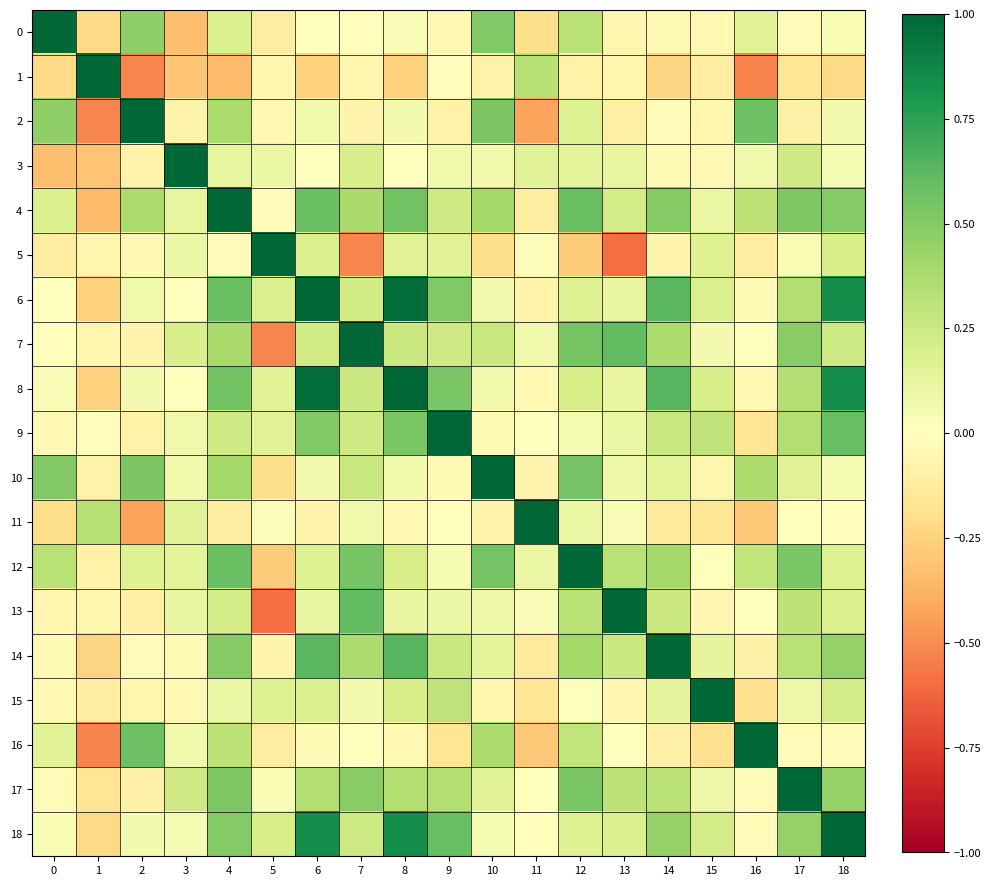

Reading left to right, list all the values displayed in this chart.

0: 0=1.0	1=-0.2	2=0.5	3=-0.3	4=0.2	5=-0.1	6=0.0	7=-0.0	8=0.0	9=-0.0	10=0.5	11=-0.2	12=0.3	13=-0.1	14=-0.0	15=-0.0	16=0.2	17=-0.0	18=0.0
1: 0=-0.2	1=1.0	2=-0.5	3=-0.3	4=-0.3	5=-0.1	6=-0.3	7=-0.1	8=-0.3	9=-0.0	10=-0.1	11=0.3	12=-0.1	13=-0.1	14=-0.2	15=-0.1	16=-0.5	17=-0.2	18=-0.2
2: 0=0.5	1=-0.5	2=1.0	3=-0.1	4=0.4	5=-0.0	6=0.1	7=-0.1	8=0.1	9=-0.1	10=0.5	11=-0.4	12=0.2	13=-0.1	14=-0.0	15=-0.1	16=0.6	17=-0.1	18=0.1
3: 0=-0.3	1=-0.3	2=-0.1	3=1.0	4=0.1	5=0.1	6=-0.0	7=0.2	8=0.0	9=0.1	10=0.1	11=0.2	12=0.1	13=0.1	14=-0.0	15=-0.0	16=0.1	17=0.2	18=0.0
4: 0=0.2	1=-0.3	2=0.4	3=0.1	4=1.0	5=-0.0	6=0.6	7=0.4	8=0.6	9=0.2	10=0.4	11=-0.1	12=0.6	13=0.2	14=0.5	15=0.1	16=0.3	17=0.5	18=0.5
5: 0=-0.1	1=-0.1	2=-0.0	3=0.1	4=-0.0	5=1.0	6=0.2	7=-0.5	8=0.2	9=0.2	10=-0.2	11=0.0	12=-0.3	13=-0.6	14=-0.1	15=0.2	16=-0.1	17=0.0	18=0.2
6: 0=0.0	1=-0.3	2=0.1	3=-0.0	4=0.6	5=0.2	6=1.0	7=0.2	8=1.0	9=0.5	10=0.1	11=-0.1	12=0.2	13=0.1	14=0.6	15=0.2	16=-0.0	17=0.4	18=0.8
7: 0=-0.0	1=-0.1	2=-0.1	3=0.2	4=0.4	5=-0.5	6=0.2	7=1.0	8=0.3	9=0.2	10=0.3	11=0.1	12=0.5	13=0.6	14=0.4	15=0.1	16=0.0	17=0.5	18=0.2
8: 0=0.0	1=-0.3	2=0.1	3=0.0	4=0.6	5=0.2	6=1.0	7=0.3	8=1.0	9=0.5	10=0.1	11=-0.0	12=0.2	13=0.1	14=0.6	15=0.2	16=-0.0	17=0.4	18=0.8
9: 0=-0.0	1=-0.0	2=-0.1	3=0.1	4=0.2	5=0.2	6=0.5	7=0.2	8=0.5	9=1.0	10=-0.0	11=-0.0	12=0.1	13=0.1	14=0.3	15=0.3	16=-0.2	17=0.3	18=0.6
10: 0=0.5	1=-0.1	2=0.5	3=0.1	4=0.4	5=-0.2	6=0.1	7=0.3	8=0.1	9=-0.0	10=1.0	11=-0.1	12=0.5	13=0.1	14=0.1	15=-0.1	16=0.4	17=0.2	18=0.0
11: 0=-0.2	1=0.3	2=-0.4	3=0.2	4=-0.1	5=0.0	6=-0.1	7=0.1	8=-0.0	9=-0.0	10=-0.1	11=1.0	12=0.1	13=0.0	14=-0.1	15=-0.2	16=-0.3	17=-0.0	18=-0.0
12: 0=0.3	1=-0.1	2=0.2	3=0.1	4=0.6	5=-0.3	6=0.2	7=0.5	8=0.2	9=0.1	10=0.5	11=0.1	12=1.0	13=0.3	14=0.4	15=0.0	16=0.3	17=0.5	18=0.2
13: 0=-0.1	1=-0.1	2=-0.1	3=0.1	4=0.2	5=-0.6	6=0.1	7=0.6	8=0.1	9=0.1	10=0.1	11=0.0	12=0.3	13=1.0	14=0.3	15=-0.0	16=0.0	17=0.3	18=0.2
14: 0=-0.0	1=-0.2	2=-0.0	3=-0.0	4=0.5	5=-0.1	6=0.6	7=0.4	8=0.6	9=0.3	10=0.1	11=-0.1	12=0.4	13=0.3	14=1.0	15=0.1	16=-0.1	17=0.3	18=0.4
15: 0=-0.0	1=-0.1	2=-0.1	3=-0.0	4=0.1	5=0.2	6=0.2	7=0.1	8=0.2	9=0.3	10=-0.1	11=-0.2	12=0.0	13=-0.0	14=0.1	15=1.0	16=-0.2	17=0.1	18=0.2
16: 0=0.2	1=-0.5	2=0.6	3=0.1	4=0.3	5=-0.1	6=-0.0	7=0.0	8=-0.0	9=-0.2	10=0.4	11=-0.3	12=0.3	13=0.0	14=-0.1	15=-0.2	16=1.0	17=-0.0	18=-0.0
17: 0=-0.0	1=-0.2	2=-0.1	3=0.2	4=0.5	5=0.0	6=0.4	7=0.5	8=0.4	9=0.3	10=0.2	11=-0.0	12=0.5	13=0.3	14=0.3	15=0.1	16=-0.0	17=1.0	18=0.4
18: 0=0.0	1=-0.2	2=0.1	3=0.0	4=0.5	5=0.2	6=0.8	7=0.2	8=0.8	9=0.6	10=0.0	11=-0.0	12=0.2	13=0.2	14=0.4	15=0.2	16=-0.0	17=0.4	18=1.0